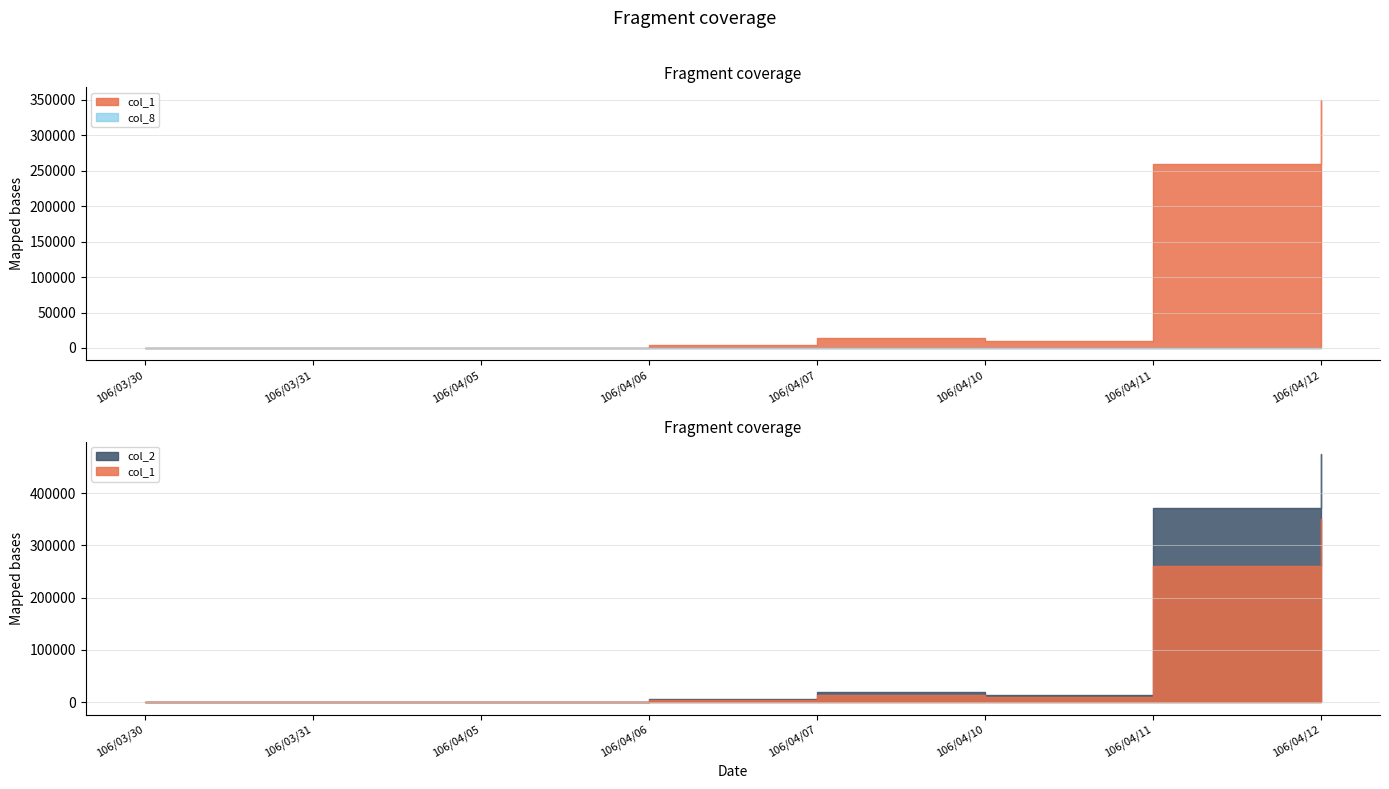

Is it true that col_8 equals 1 at 106/04/07?

False